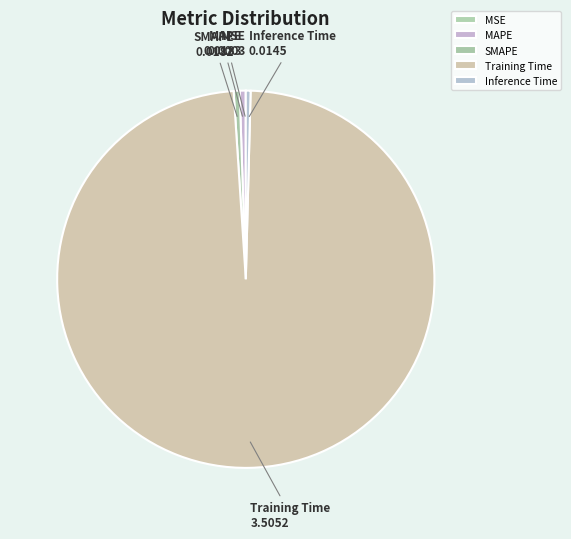

Do Training Time and SMAPE together represent more than half of the pie?

Yes